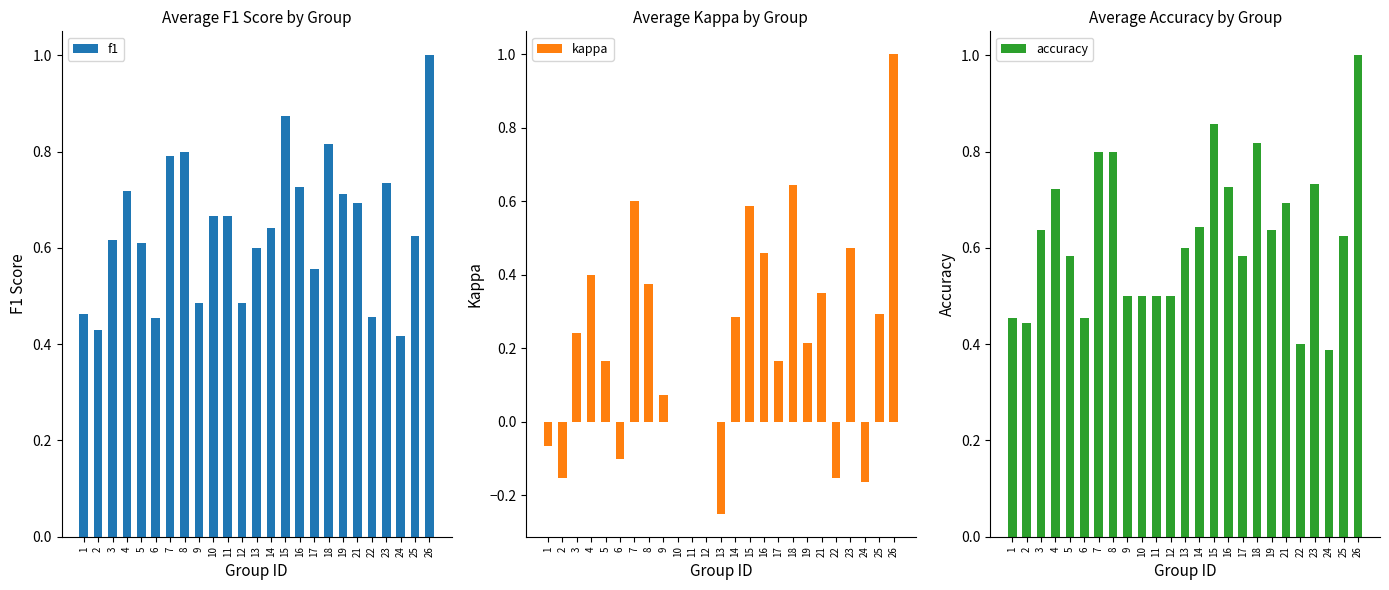

Which category has the lowest value across all series?

13